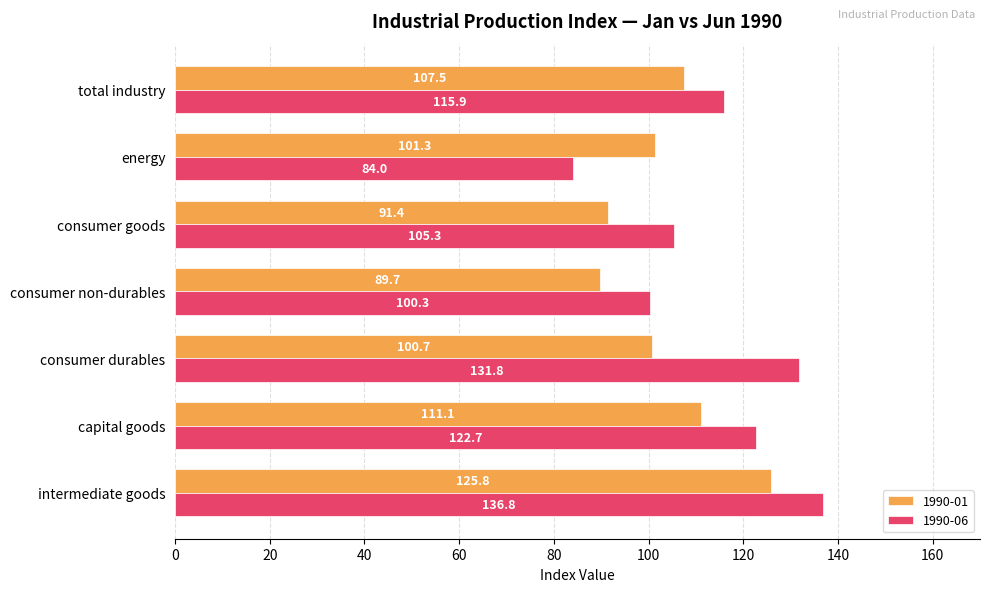

What is the spread (max minus min) of values at energy?

17.3